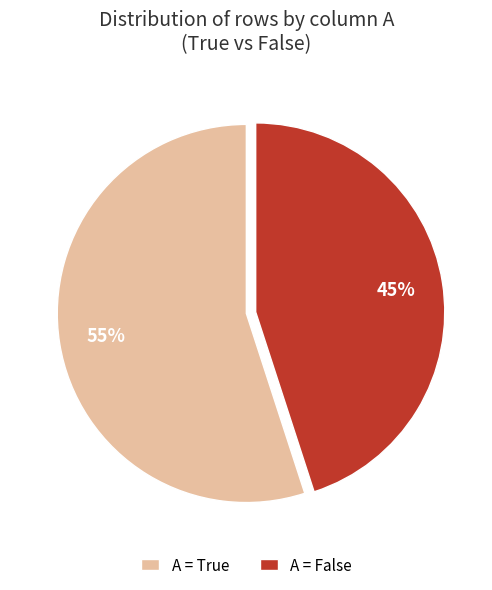

Which category has the biggest portion of the pie?

A = True